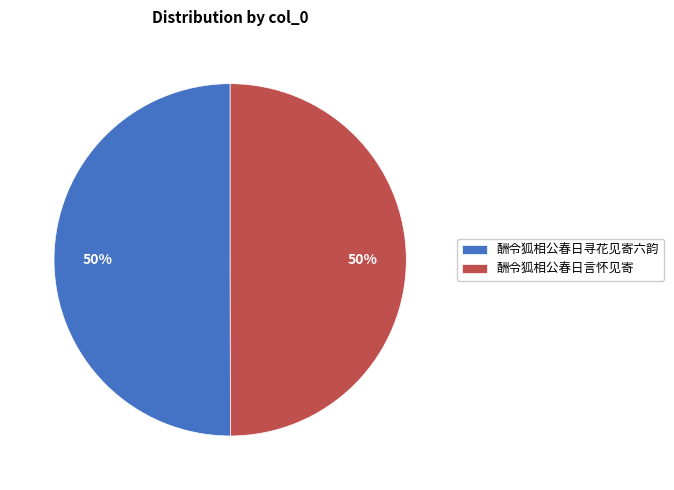

Combined, do 酬令狐相公春日寻花见寄六韵 and 酬令狐相公春日言怀见寄 account for over 50%?

Yes